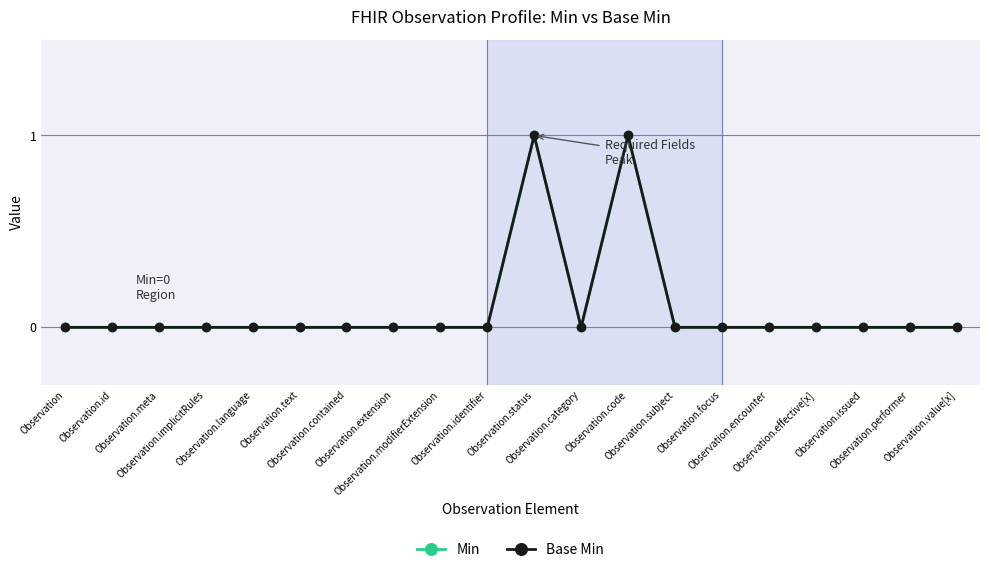

Reading left to right, transcribe all the data shown in this chart.

Min: Observation=0	Observation.id=0	Observation.meta=0	Observation.implicitRules=0	Observation.language=0	Observation.text=0	Observation.contained=0	Observation.extension=0	Observation.modifierExtension=0	Observation.identifier=0	Observation.status=1	Observation.category=0	Observation.code=1	Observation.subject=0	Observation.focus=0	Observation.encounter=0	Observation.effective[x]=0	Observation.issued=0	Observation.performer=0	Observation.value[x]=0
Base Min: Observation=0	Observation.id=0	Observation.meta=0	Observation.implicitRules=0	Observation.language=0	Observation.text=0	Observation.contained=0	Observation.extension=0	Observation.modifierExtension=0	Observation.identifier=0	Observation.status=1	Observation.category=0	Observation.code=1	Observation.subject=0	Observation.focus=0	Observation.encounter=0	Observation.effective[x]=0	Observation.issued=0	Observation.performer=0	Observation.value[x]=0